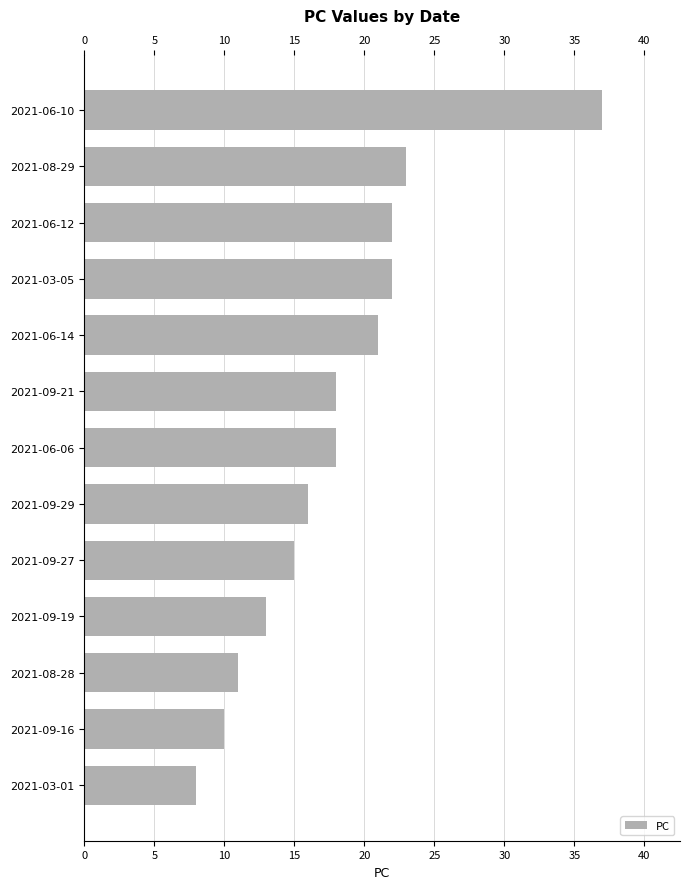

What is the sum of the values at 2021-06-06 and 2021-03-01?

26